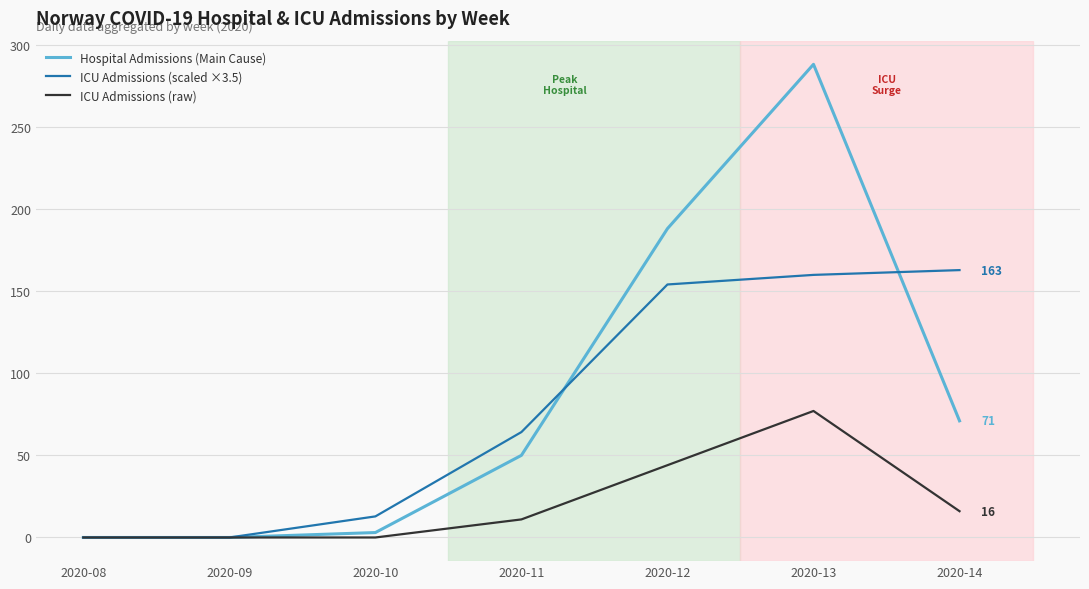

At 2020-13, list the series in order from smallest to largest.

ICU Admissions (raw), ICU Admissions (scaled ×3.5), Hospital Admissions (Main Cause)